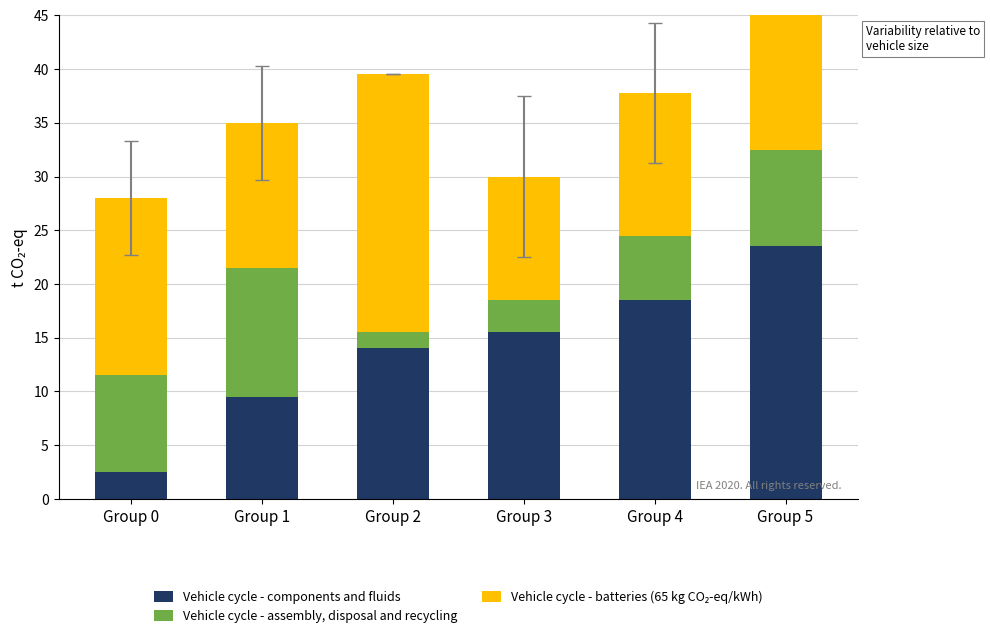

What is the average value of the Vehicle cycle - components and fluids series?

13.9